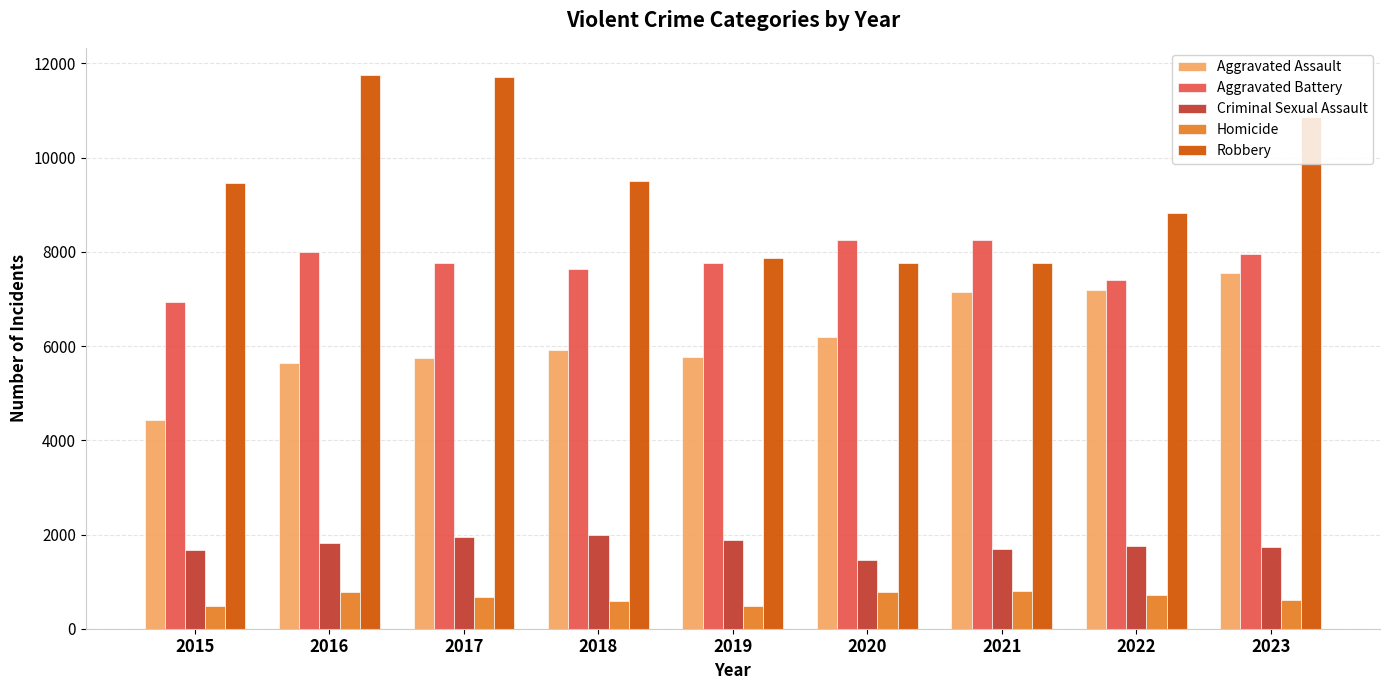

Which series has the largest range (max minus min)?

Robbery